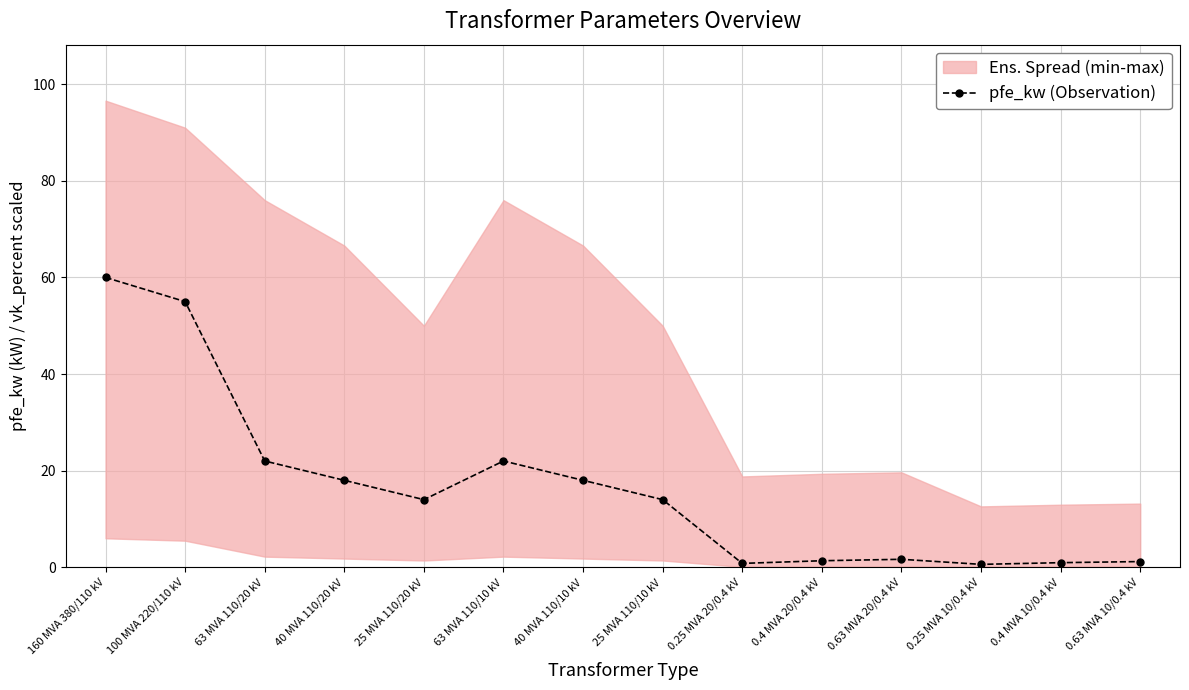

Reading right to left, extract all data points from this chart.

1.2	0.9	0.6	1.6	1.4	0.8	14.0	18.0	22.0	14.0	18.0	22.0	55.0	60.0